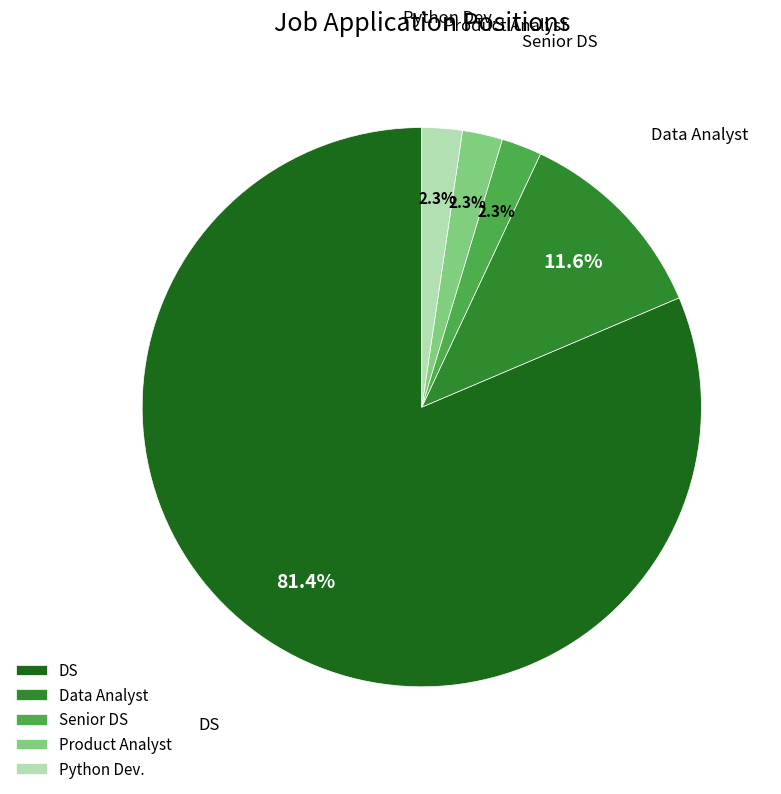

To the nearest percent, what is the average slice percentage?

20%